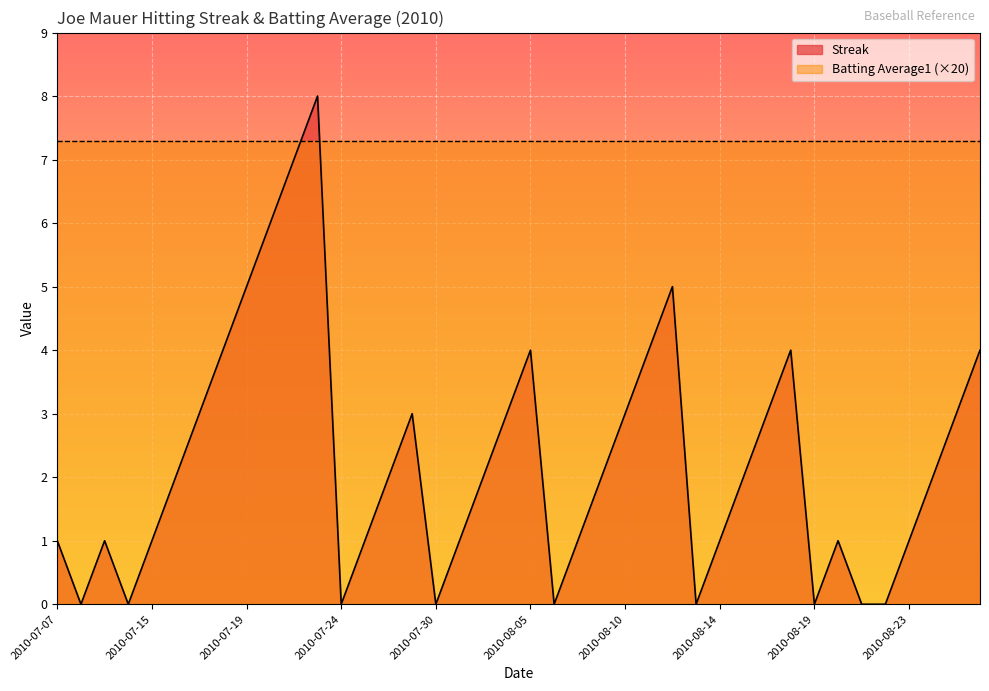

True or false: there are more than 2 points higher than both neighbors.

True